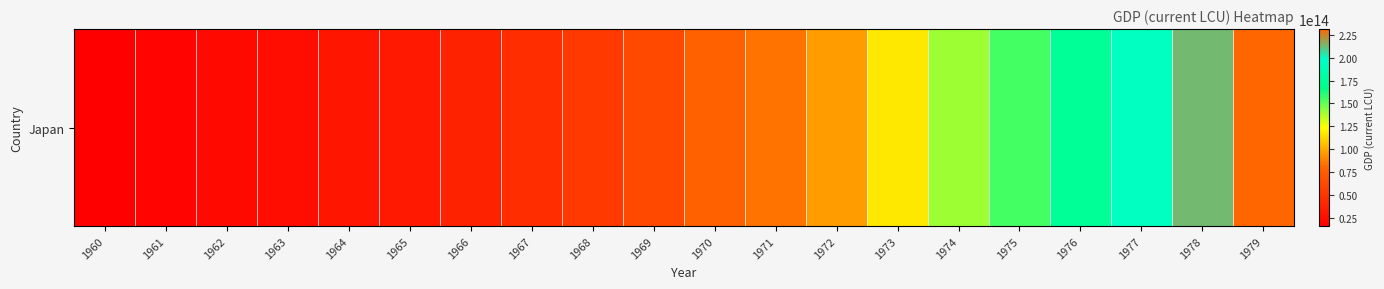

What is the sum of the values at 1970 and 1973?

193936903753600